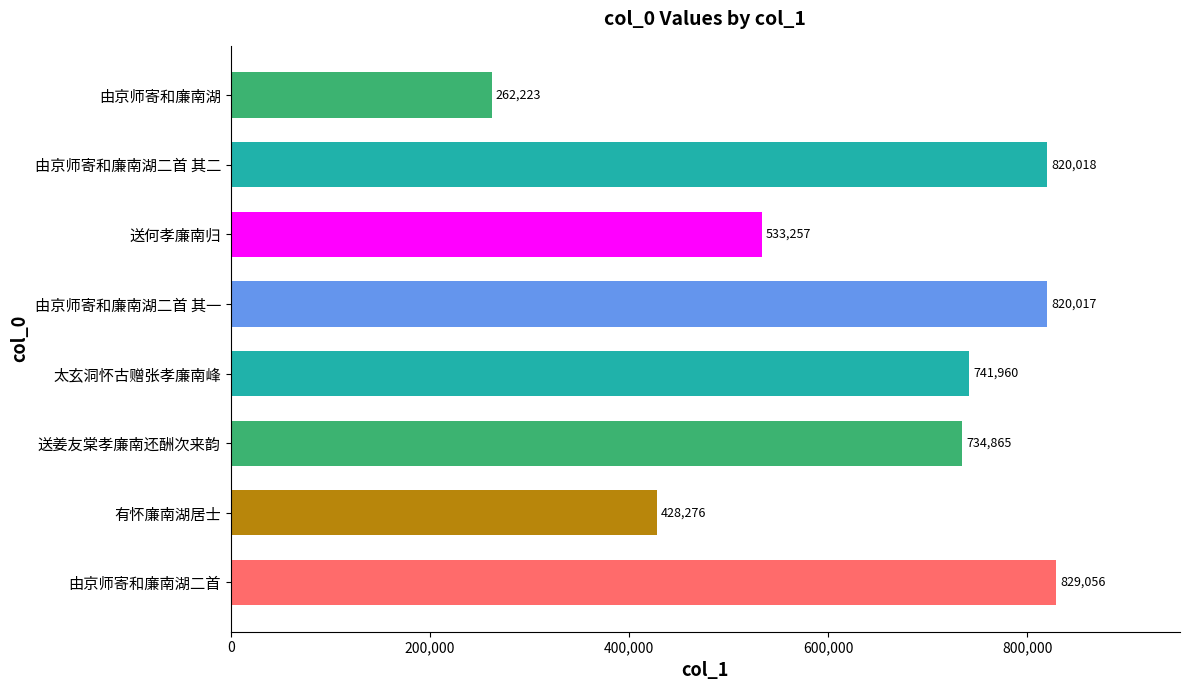

The chart shows a value of 533257 at 送何孝廉南归. True or false?

True